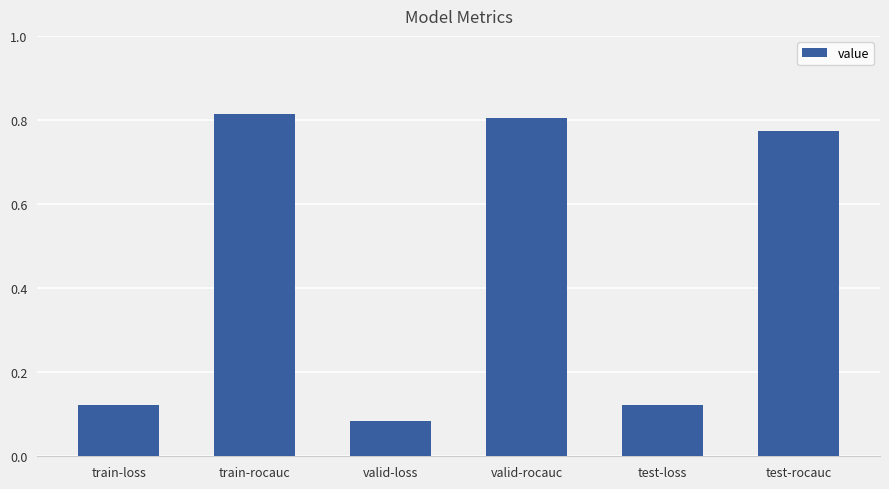

Count the values in the range 0 to 1.

6